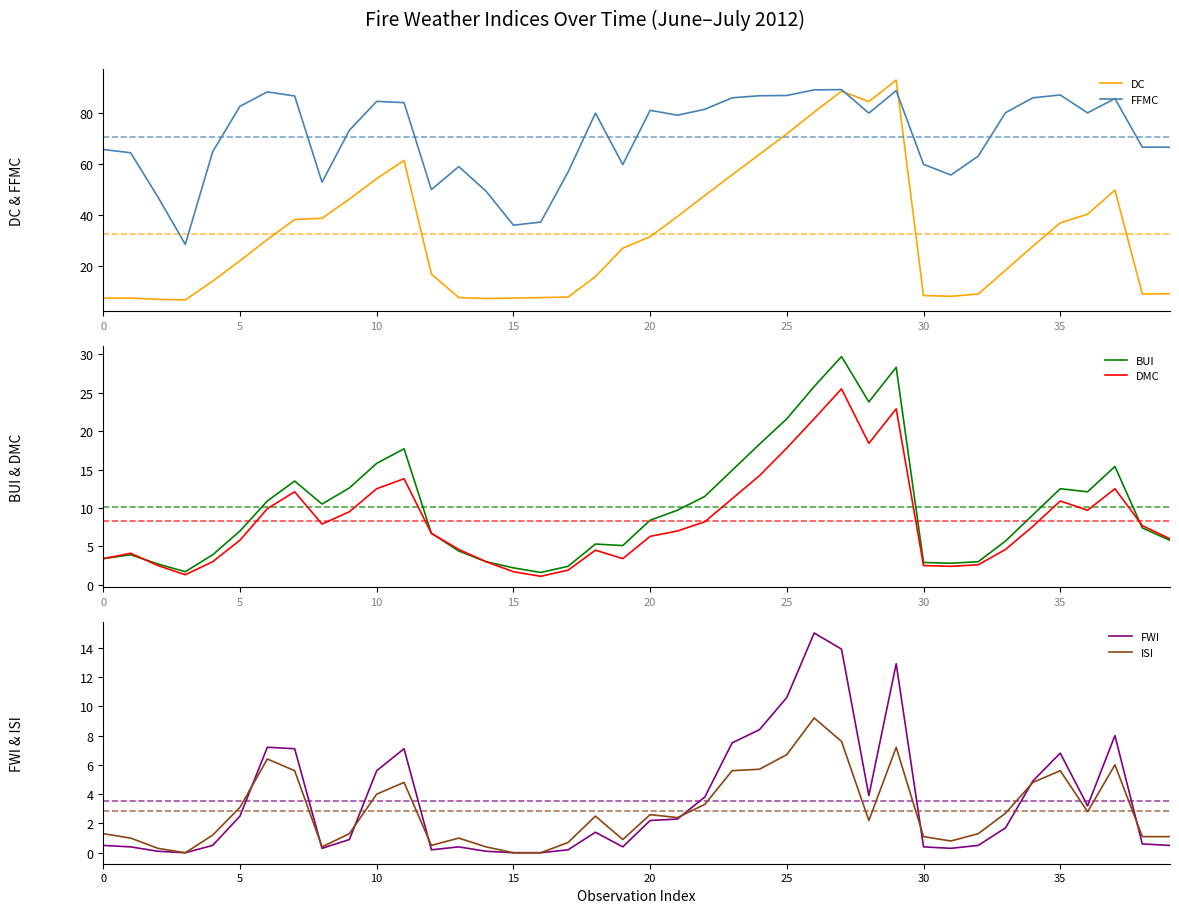

True or false: FFMC and DC cross at least once.

True